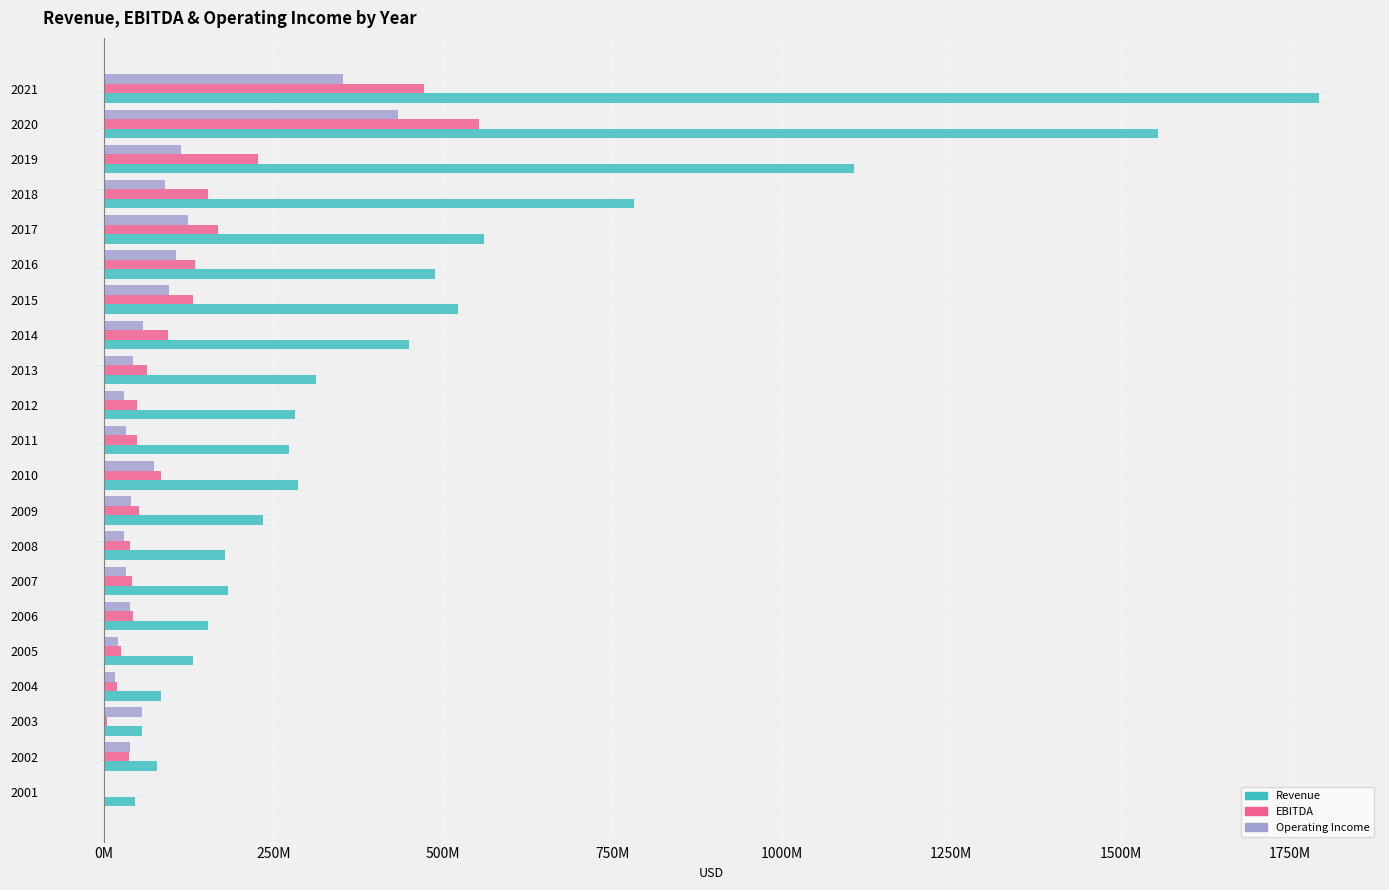

What are all the series names shown in the legend?

Revenue, EBITDA, Operating Income